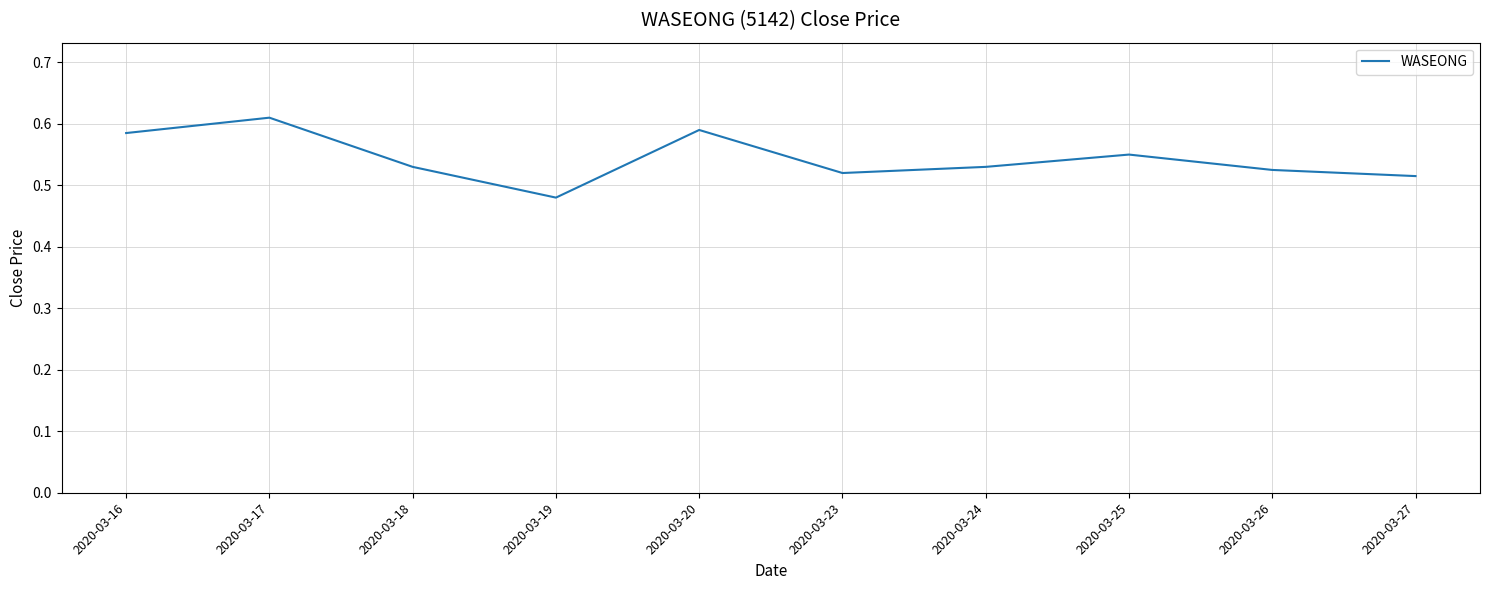

Which label corresponds to the smallest value in the chart?

2020-03-19